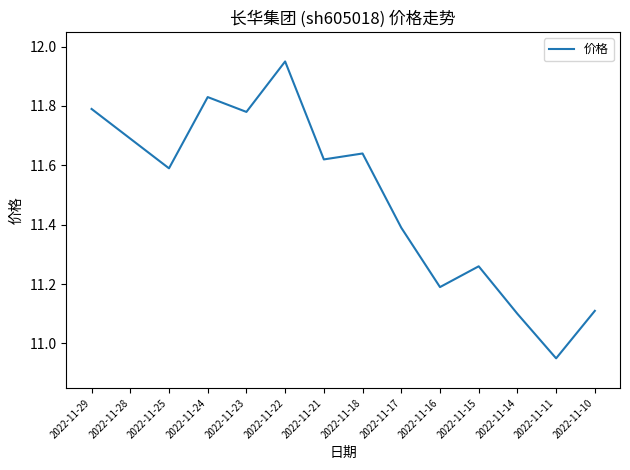

What is the sum of the values at 2022-11-22 and 2022-11-11?

22.9